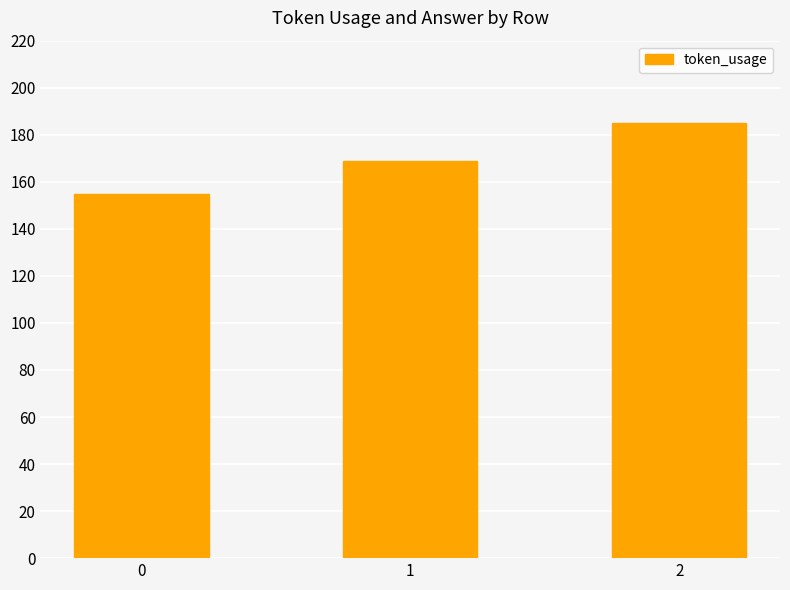

True or false: the data shows 88 at 0.

False